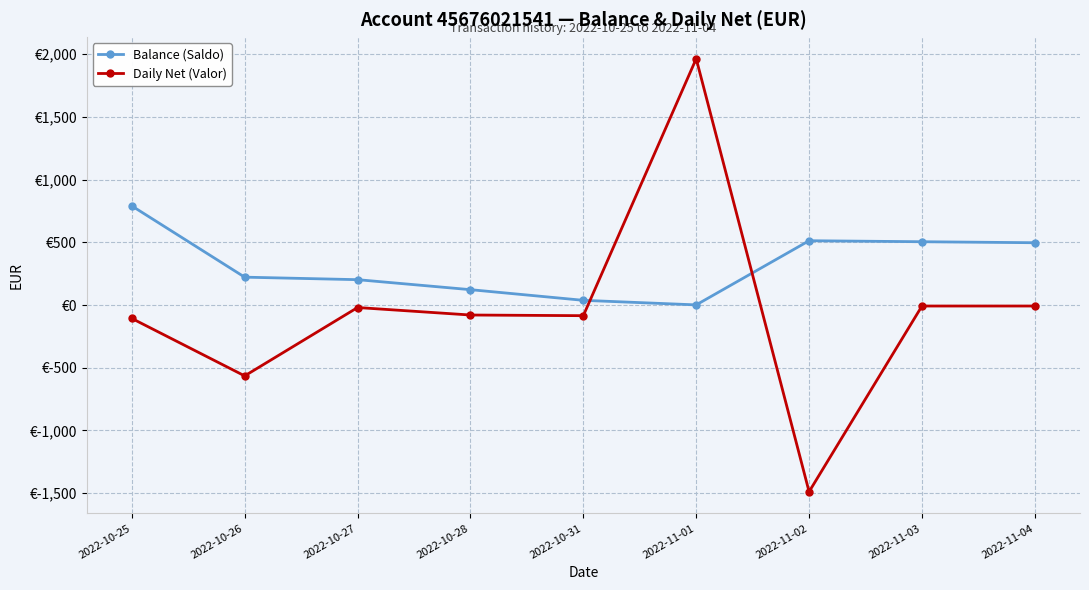

What is the label of the 4th point from the right?

2022-11-01